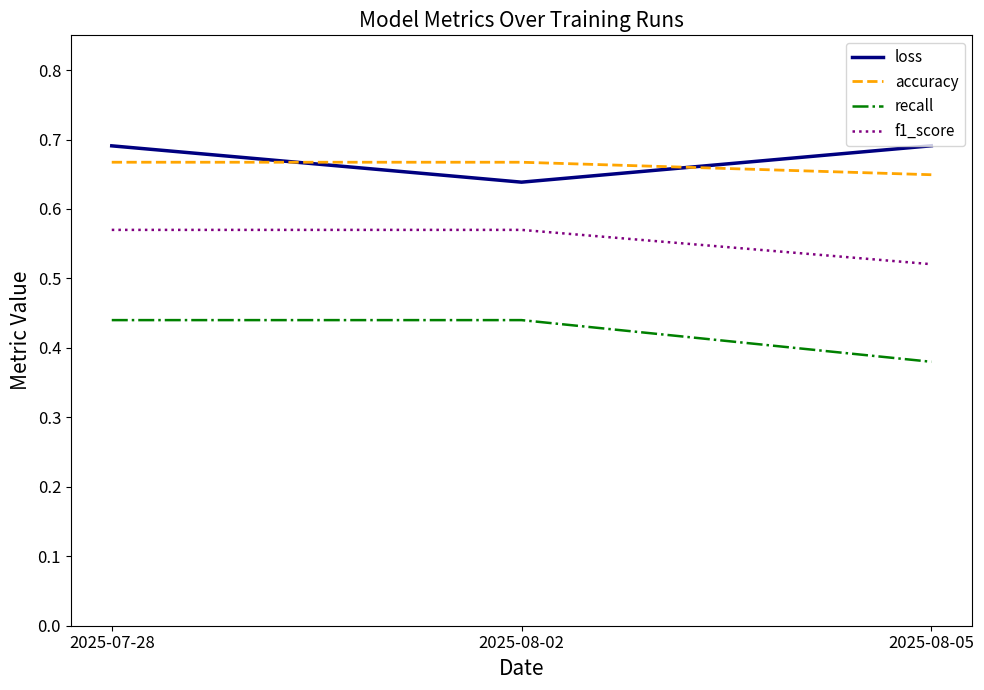

Is it true that f1_score equals 0.2 at 2025-08-05?

False